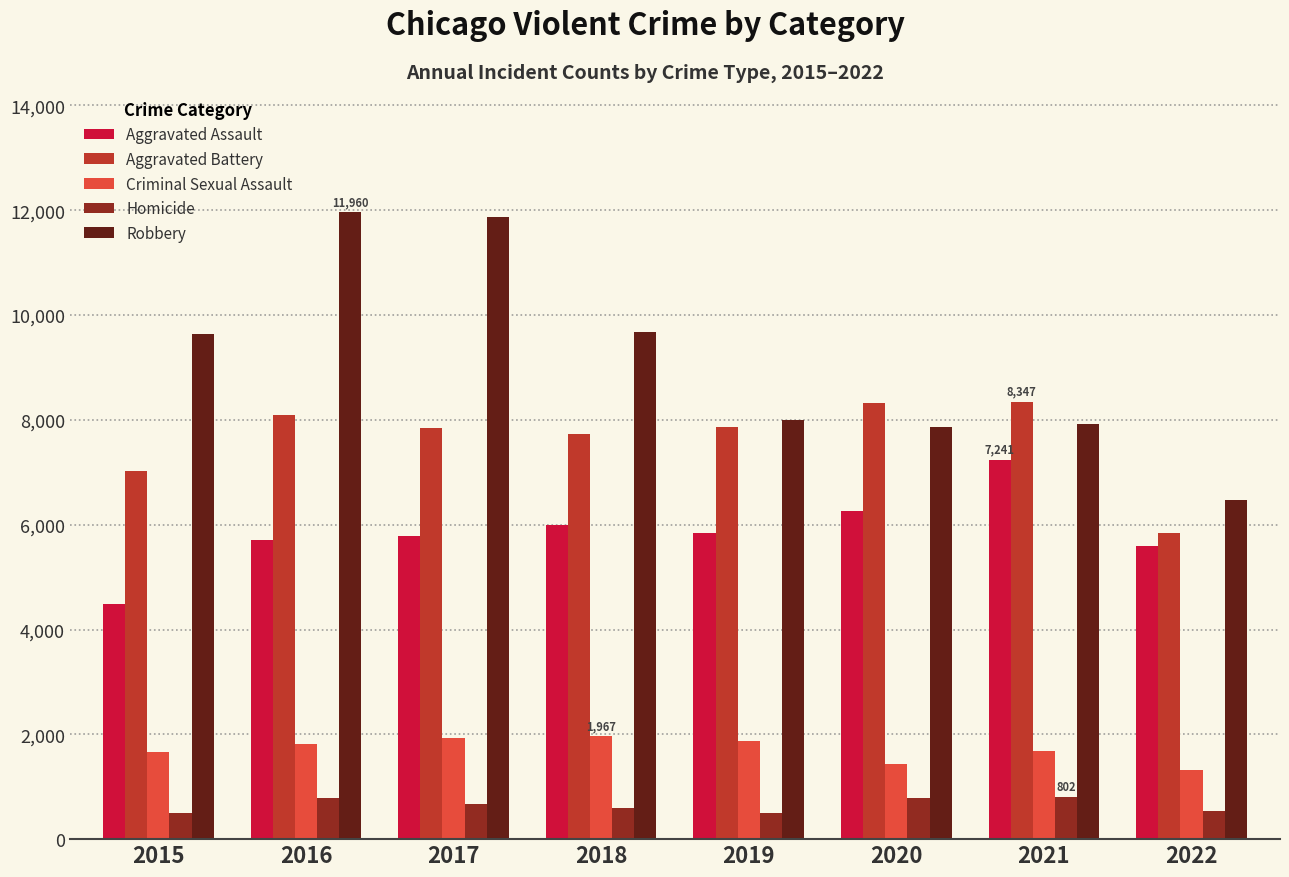

What is the highest value of the Criminal Sexual Assault series?

1967